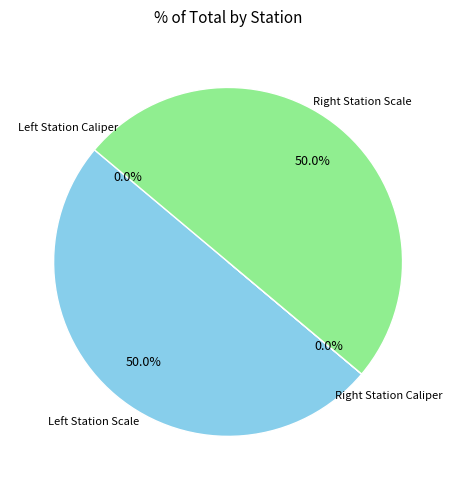

What is the largest slice in the pie chart?

Left Station Scale